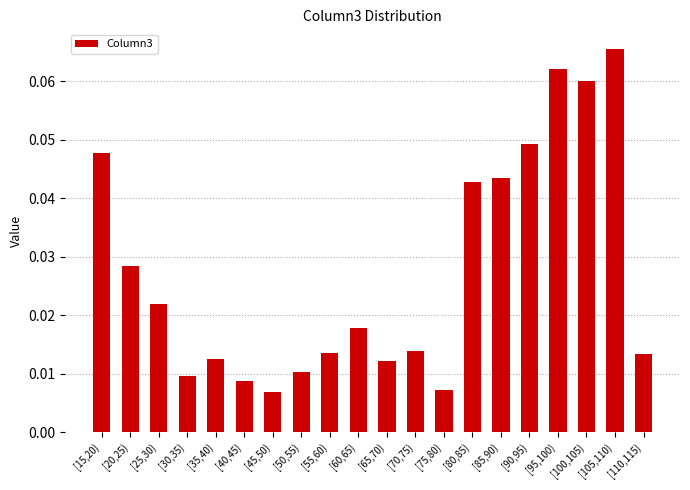

What position from the right is [25,30)?

18